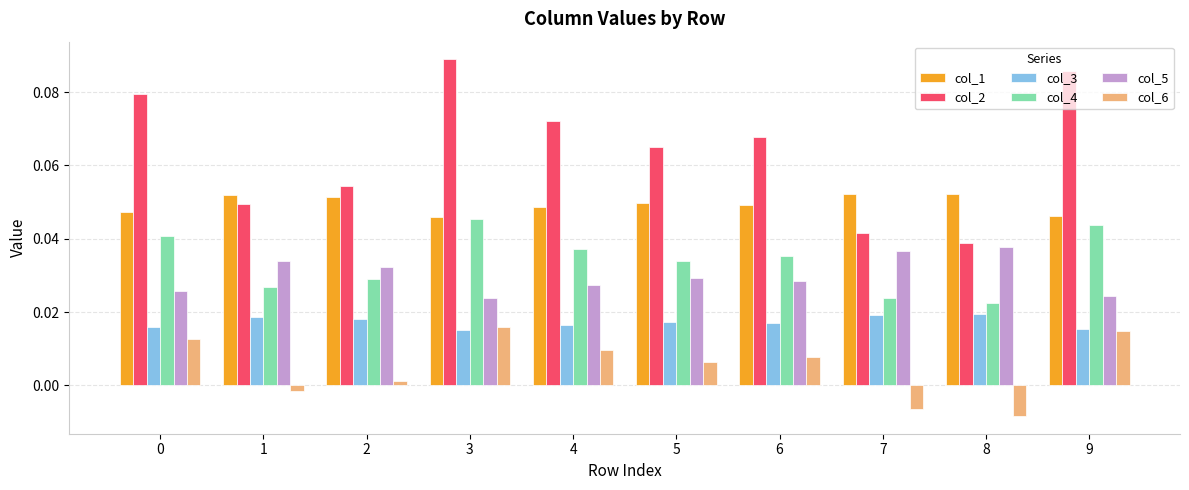

Which series has the widest spread of values?

col_2